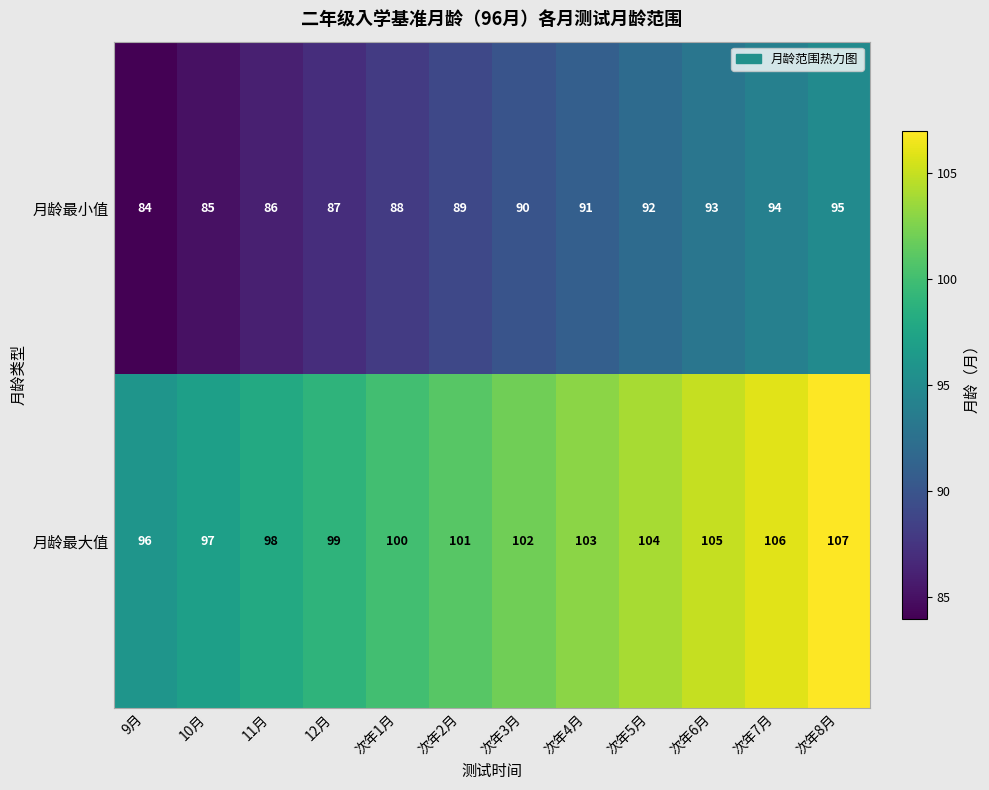

What is the spread (max minus min) of values at 次年2月?

12